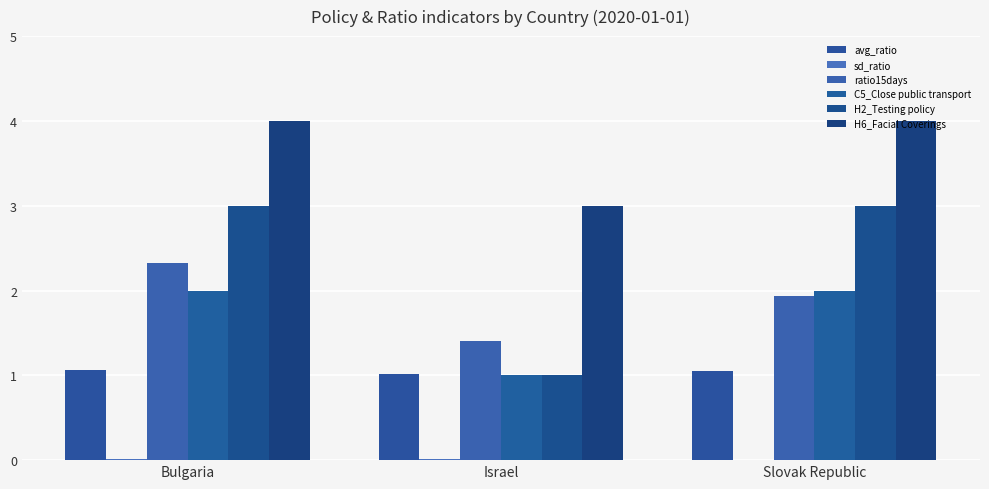

What is the approximate value of avg_ratio at Slovak Republic?

1.1